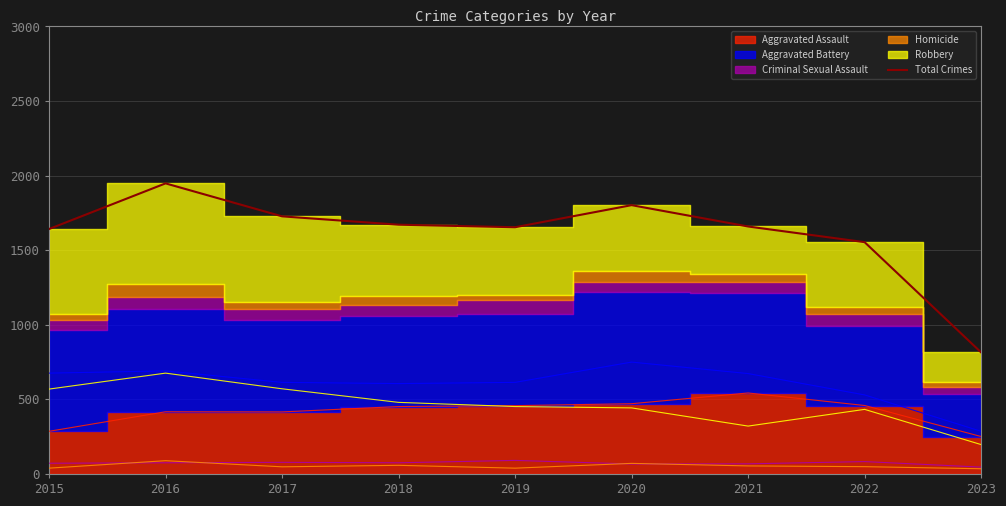

How many values exceed 1659?

4